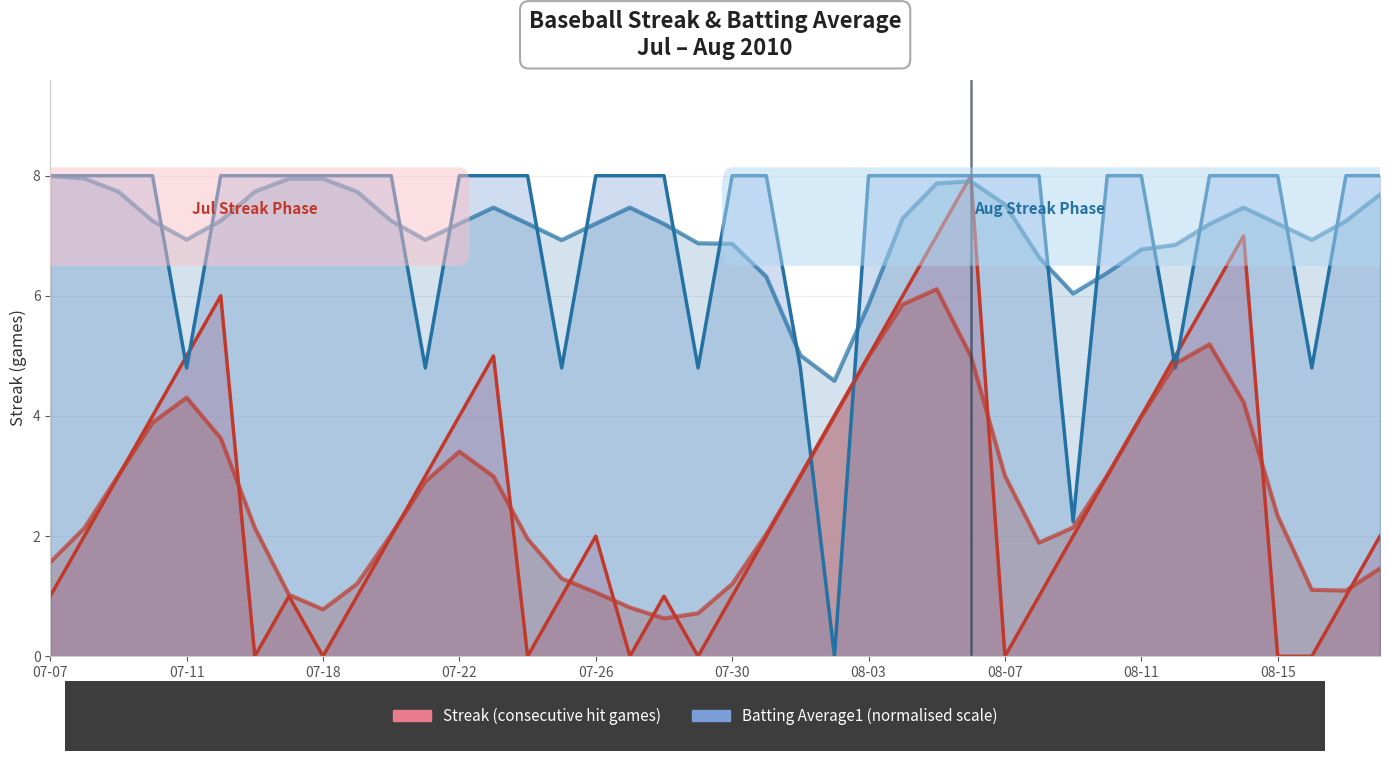

Which series has the largest total across all categories?

Batting Average1